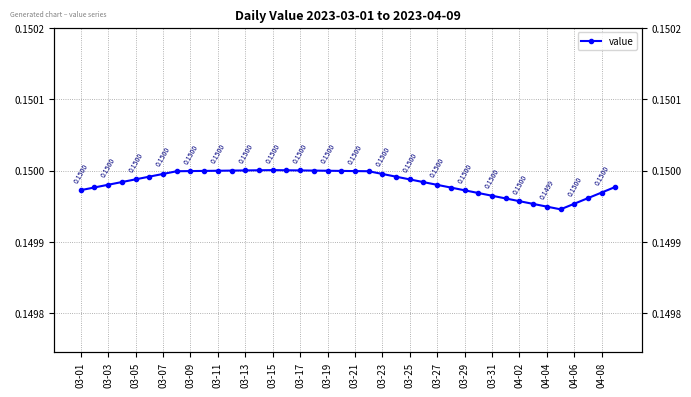

The chart shows a value of 0.1 at 33. True or false?

True